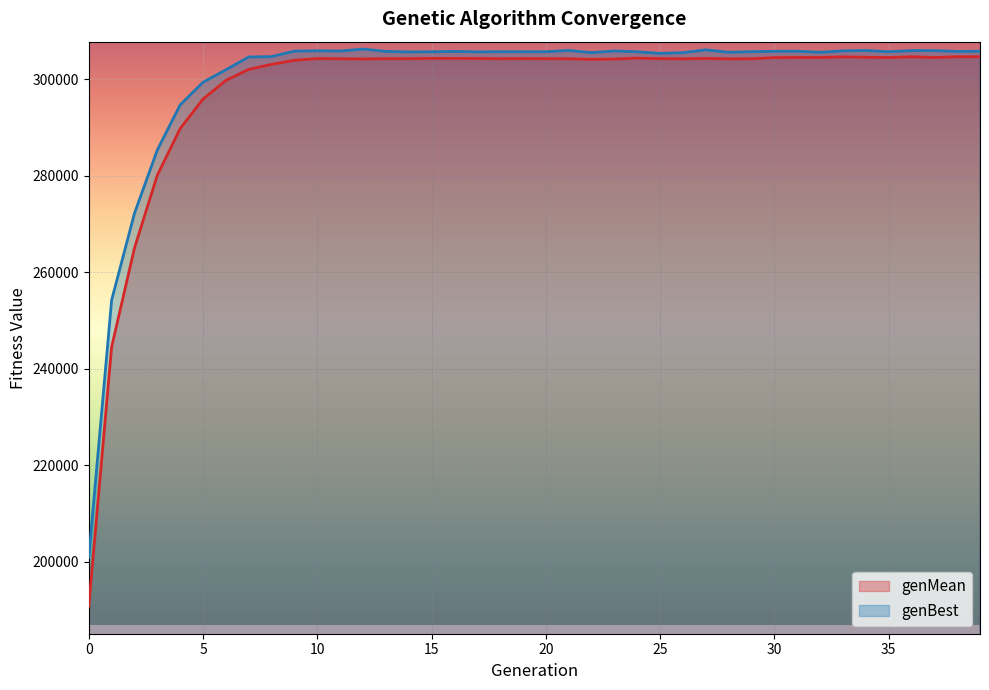

How many data points in genMean are less than 304294?

20